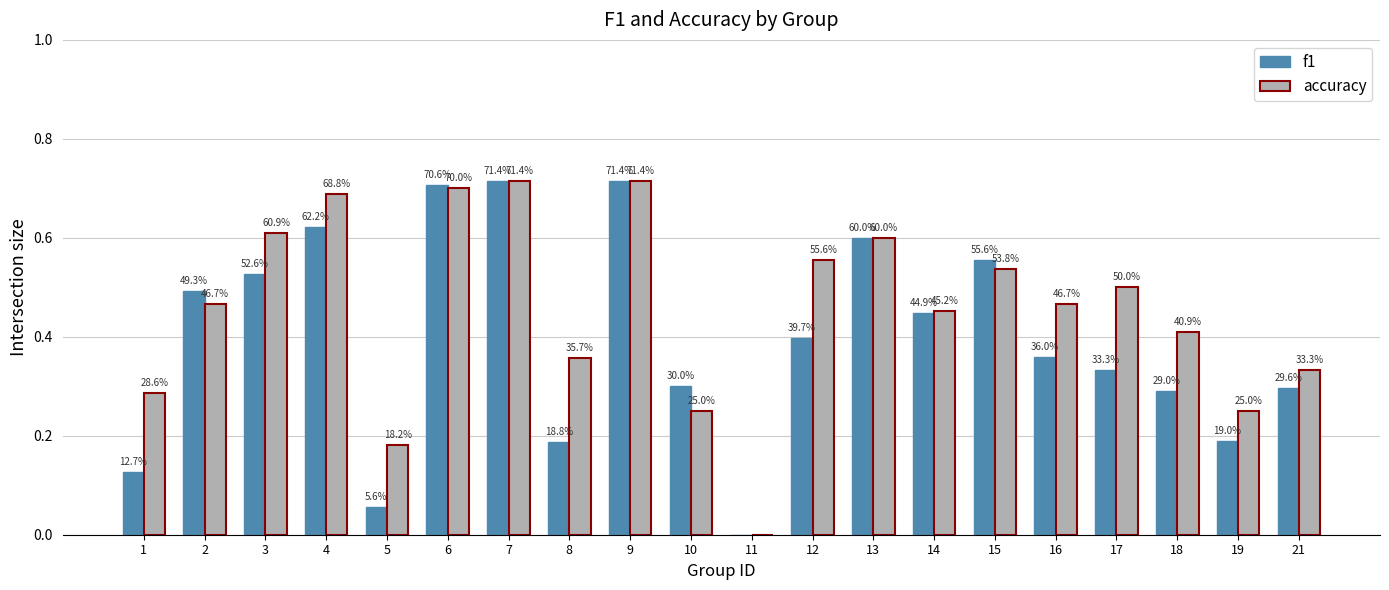

What are all the series names shown in the legend?

f1, accuracy